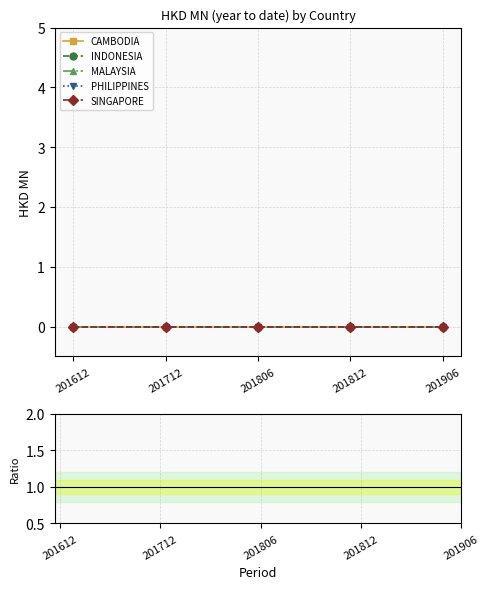

True or false: SINGAPORE and CAMBODIA intersect in this chart.

False